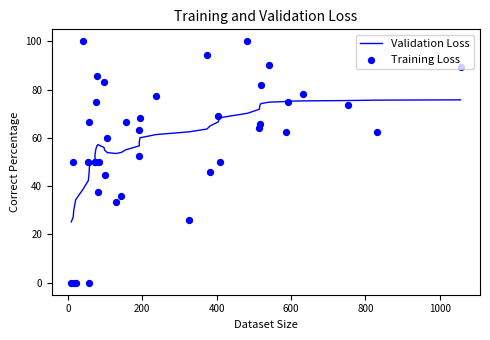

What are all the series names shown in the legend?

Validation Loss, Training Loss